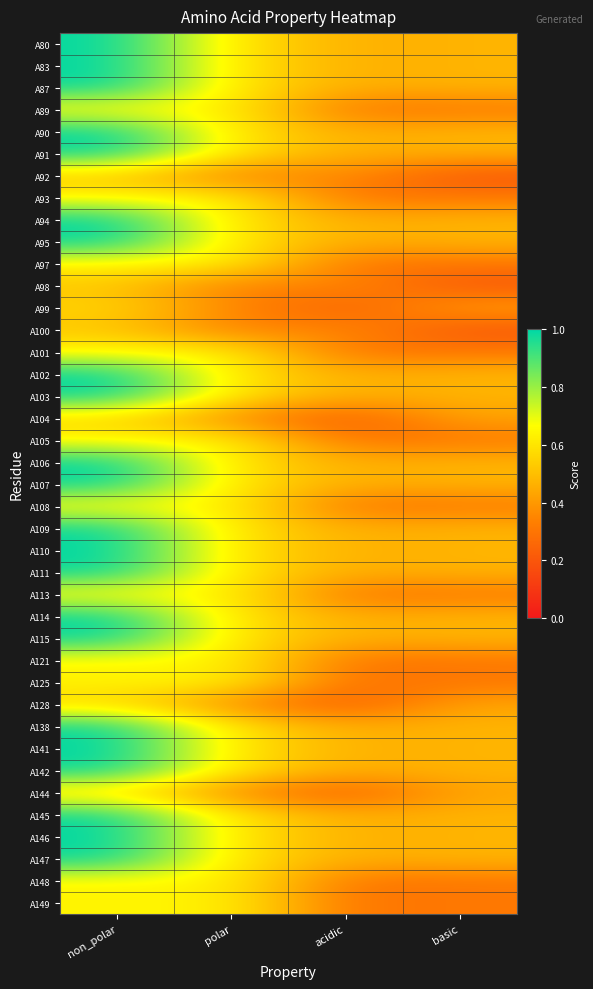

Reading left to right, extract all data points from this chart.

A80: non_polar=1.0	polar=0.6	acidic=0.5	basic=0.5
A83: non_polar=1.0	polar=0.6	acidic=0.5	basic=0.5
A87: non_polar=1.0	polar=0.6	acidic=0.5	basic=0.5
A89: non_polar=0.6	polar=0.6	acidic=0.3	basic=0.3
A90: non_polar=1.0	polar=0.6	acidic=0.5	basic=0.5
A91: non_polar=1.0	polar=0.6	acidic=0.5	basic=0.5
A92: non_polar=0.5	polar=0.3	acidic=0.4	basic=0.2
A93: non_polar=0.6	polar=0.6	acidic=0.3	basic=0.3
A94: non_polar=1.0	polar=0.6	acidic=0.5	basic=0.5
A95: non_polar=1.0	polar=0.6	acidic=0.5	basic=0.5
A97: non_polar=0.6	polar=0.6	acidic=0.3	basic=0.3
A98: non_polar=0.5	polar=0.3	acidic=0.4	basic=0.2
A99: non_polar=0.6	polar=0.4	acidic=0.2	basic=0.4
A100: non_polar=0.5	polar=0.3	acidic=0.4	basic=0.2
A101: non_polar=0.6	polar=0.6	acidic=0.3	basic=0.3
A102: non_polar=1.0	polar=0.6	acidic=0.5	basic=0.5
A103: non_polar=1.0	polar=0.6	acidic=0.5	basic=0.5
A104: non_polar=0.6	polar=0.4	acidic=0.2	basic=0.4
A105: non_polar=0.6	polar=0.6	acidic=0.3	basic=0.3
A106: non_polar=1.0	polar=0.6	acidic=0.5	basic=0.5
A107: non_polar=1.0	polar=0.6	acidic=0.5	basic=0.5
A108: non_polar=0.6	polar=0.6	acidic=0.3	basic=0.3
A109: non_polar=1.0	polar=0.6	acidic=0.5	basic=0.5
A110: non_polar=1.0	polar=0.6	acidic=0.5	basic=0.5
A111: non_polar=1.0	polar=0.6	acidic=0.5	basic=0.5
A113: non_polar=0.6	polar=0.6	acidic=0.3	basic=0.3
A114: non_polar=1.0	polar=0.6	acidic=0.5	basic=0.5
A115: non_polar=1.0	polar=0.6	acidic=0.5	basic=0.5
A121: non_polar=0.6	polar=0.6	acidic=0.3	basic=0.3
A125: non_polar=0.6	polar=0.6	acidic=0.3	basic=0.3
A128: non_polar=0.6	polar=0.4	acidic=0.2	basic=0.4
A138: non_polar=1.0	polar=0.6	acidic=0.5	basic=0.5
A141: non_polar=1.0	polar=0.6	acidic=0.5	basic=0.5
A142: non_polar=1.0	polar=0.6	acidic=0.5	basic=0.5
A144: non_polar=0.6	polar=0.4	acidic=0.2	basic=0.4
A145: non_polar=1.0	polar=0.6	acidic=0.5	basic=0.5
A146: non_polar=1.0	polar=0.6	acidic=0.5	basic=0.5
A147: non_polar=1.0	polar=0.6	acidic=0.5	basic=0.5
A148: non_polar=0.6	polar=0.6	acidic=0.3	basic=0.3
A149: non_polar=0.6	polar=0.6	acidic=0.3	basic=0.3